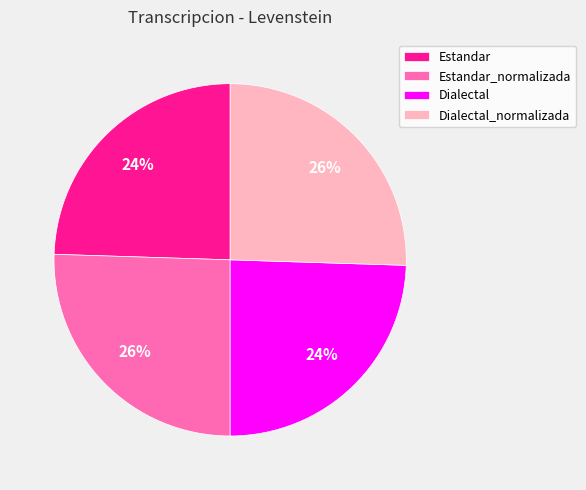

To the nearest percent, what is the combined percentage of Dialectal and Dialectal_normalizada?

50%